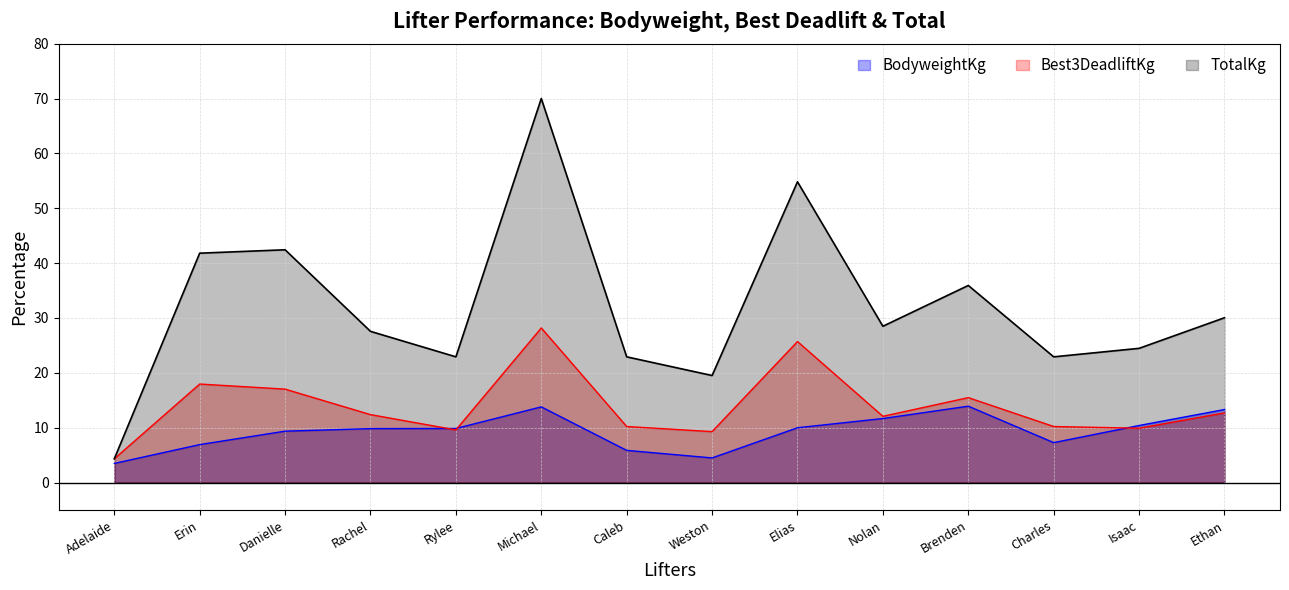

What is the sum of all BodyweightKg values?

130.3